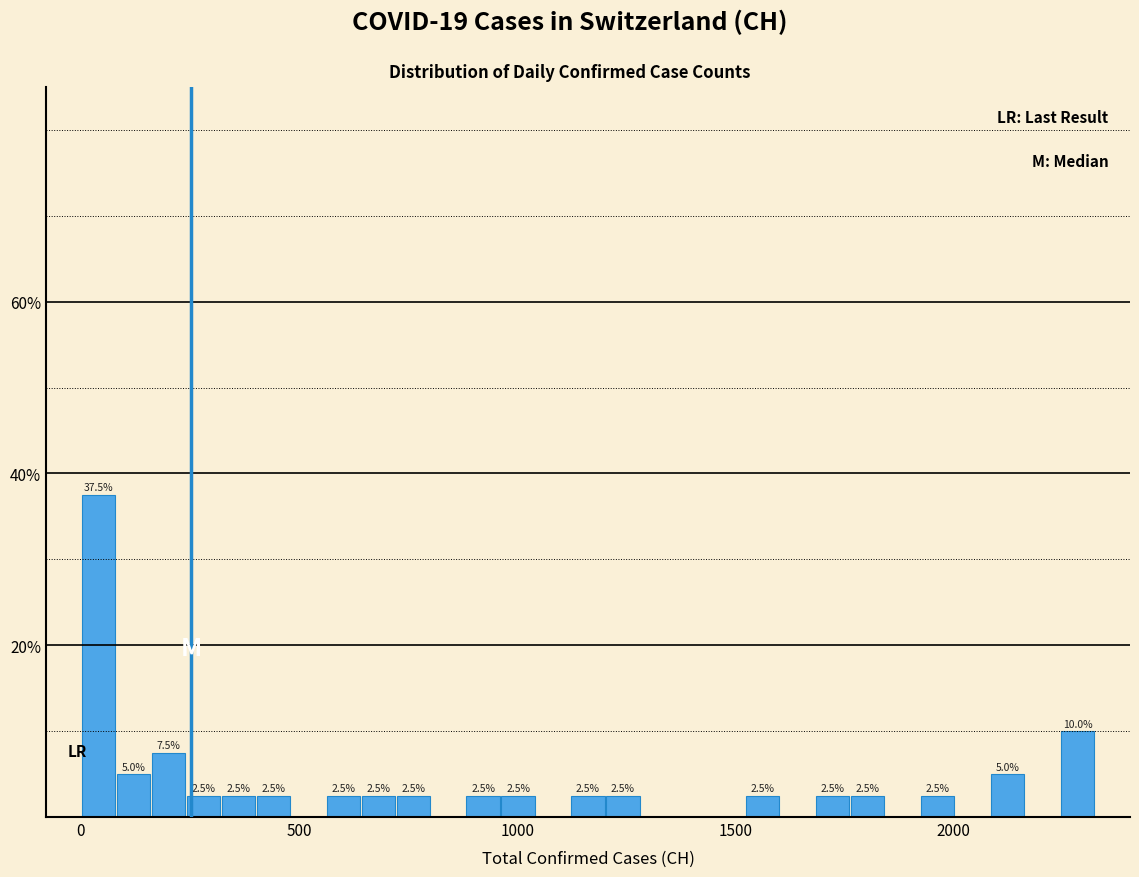

Read against the x-axis, roughly where is the centre of the tallest bar?

50